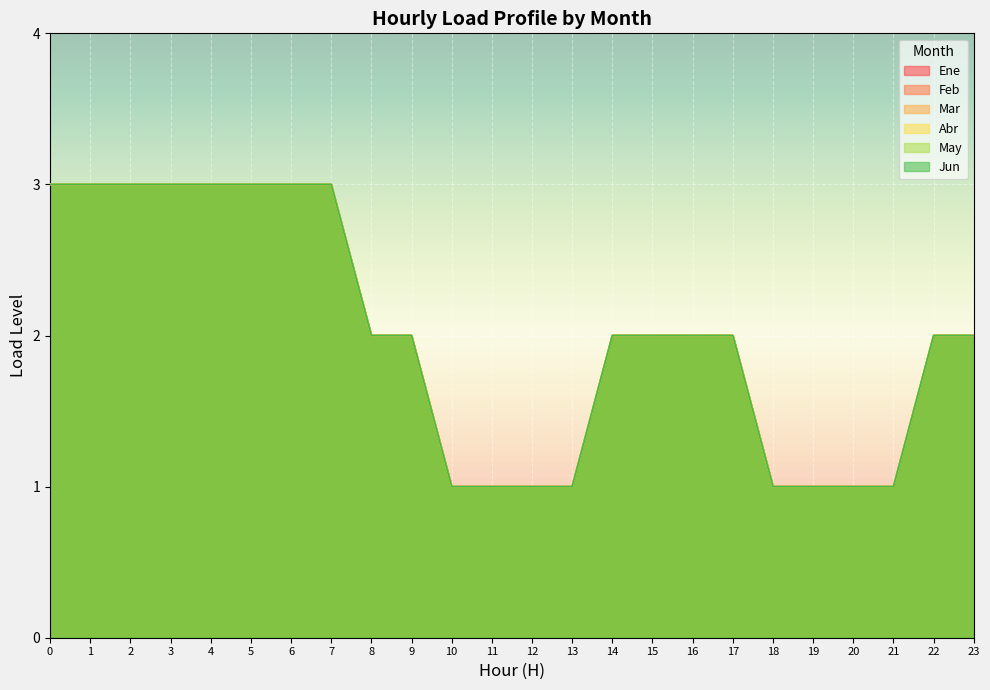

Does the chart display data point markers on the line(s)?

No